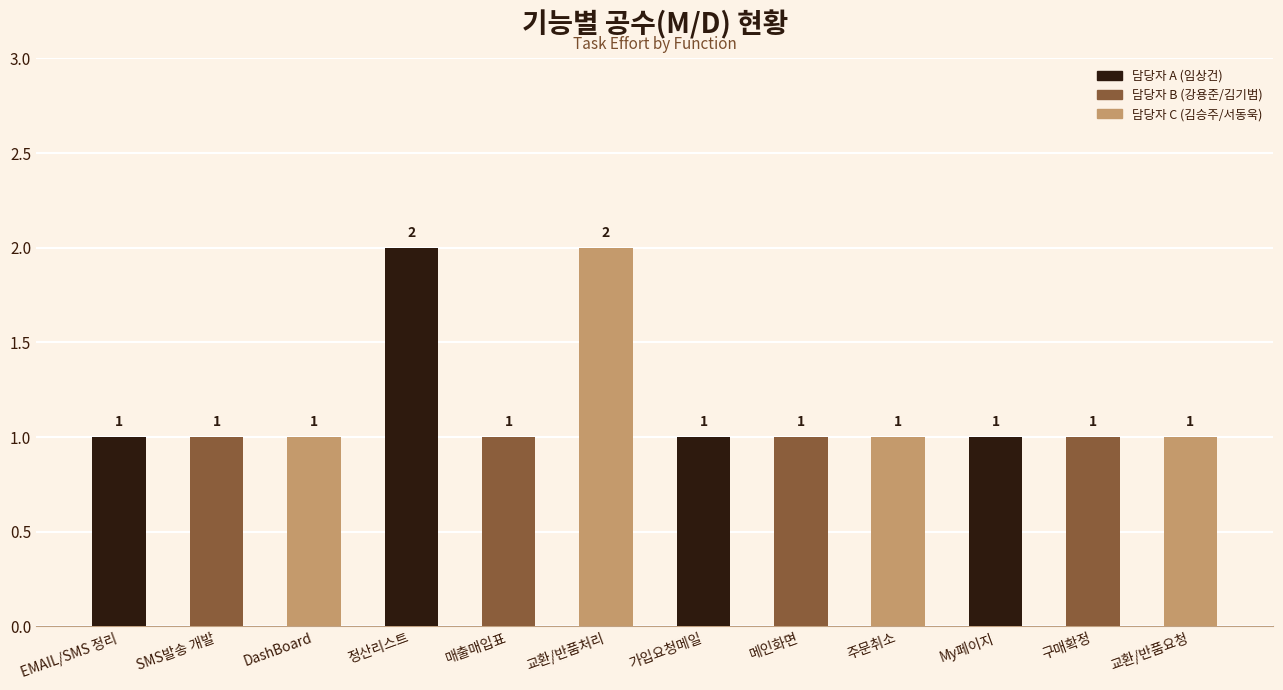

Count the values in the range 1 to 2.

12